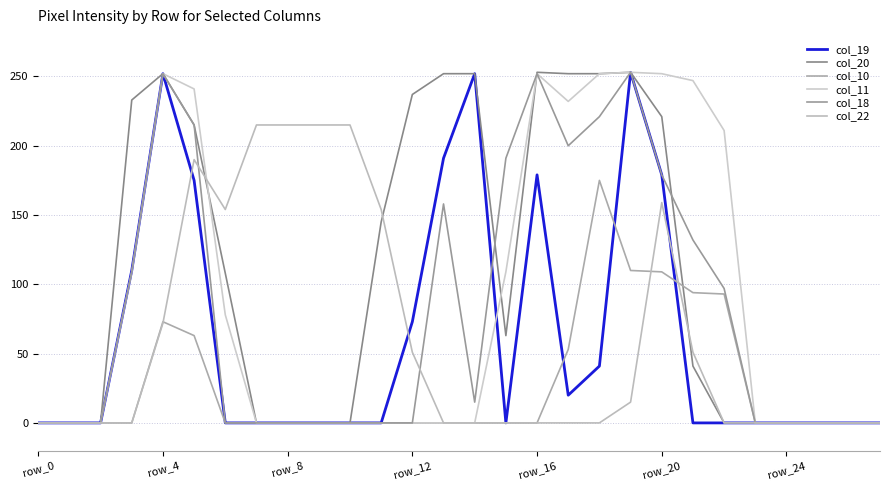

How many series are shown in this chart?

6